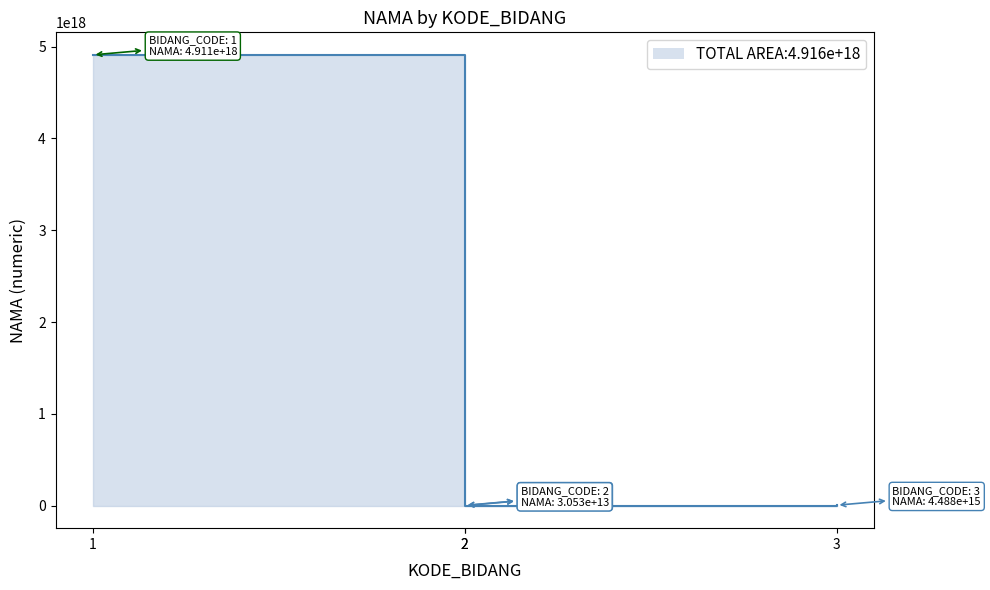

Is it true that the value at 2 is 1081376212104055?

False